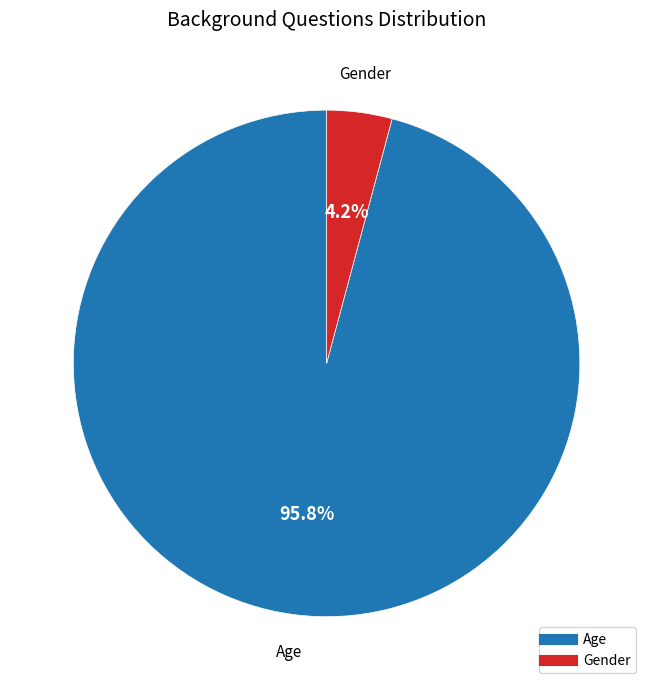

The Age slice represents 96% of the pie. True or false?

True